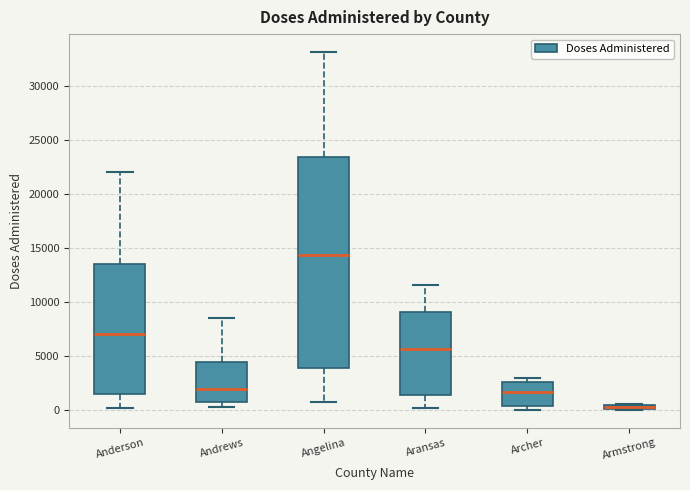

Where does the upper whisker of the box for Angelina end on the y-axis? The values are not printed on the chart, so give them approximately, as read against the axis.

33000